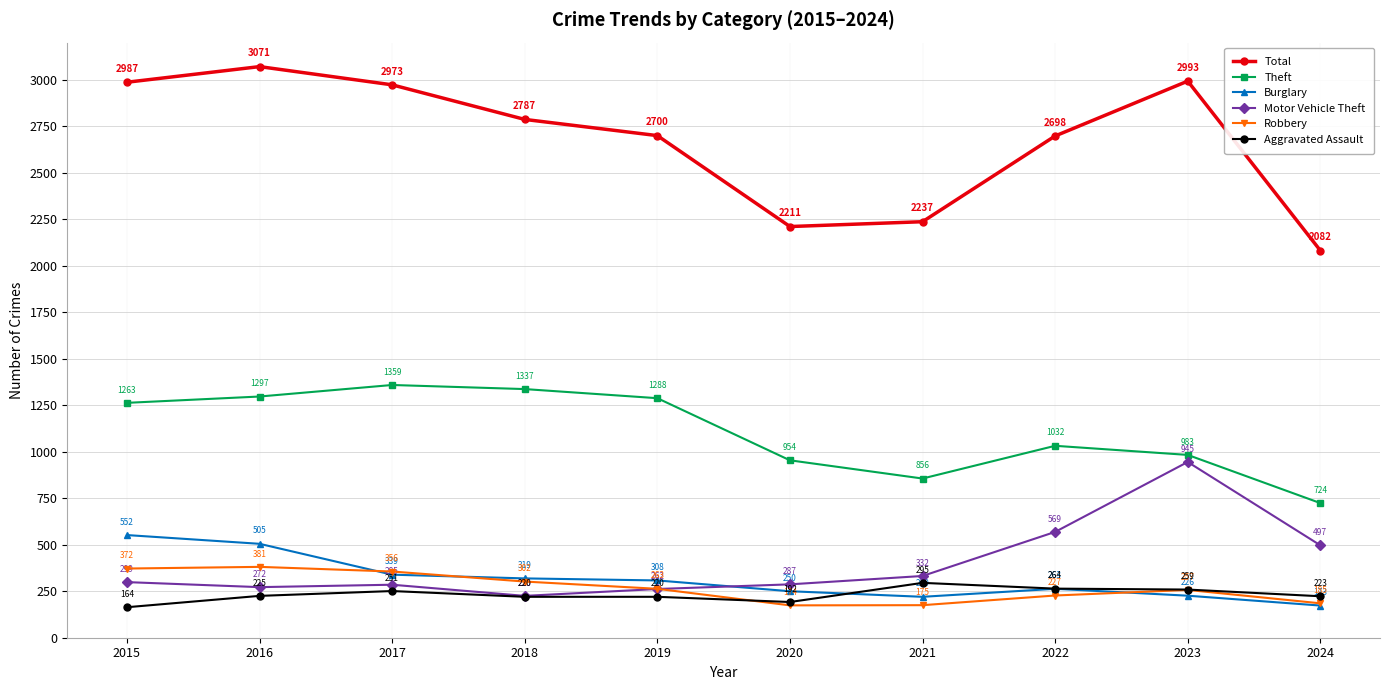

How many interior local valleys does the Motor Vehicle Theft series have?

2